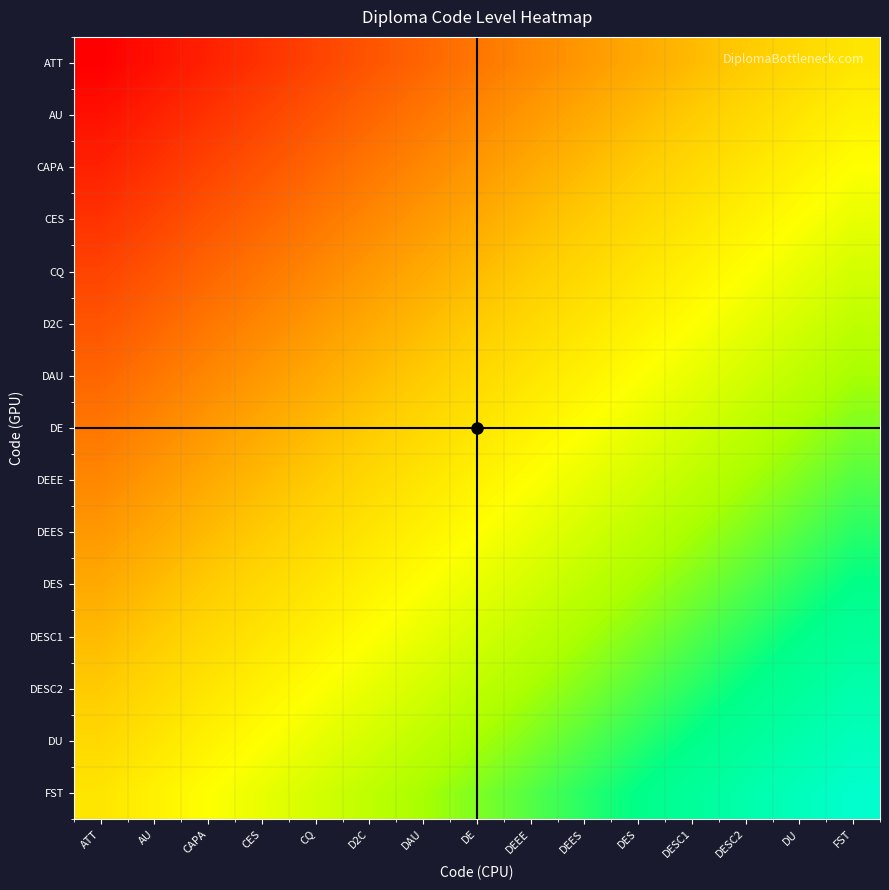

What is the difference between the highest and lowest values at DU?

0.5